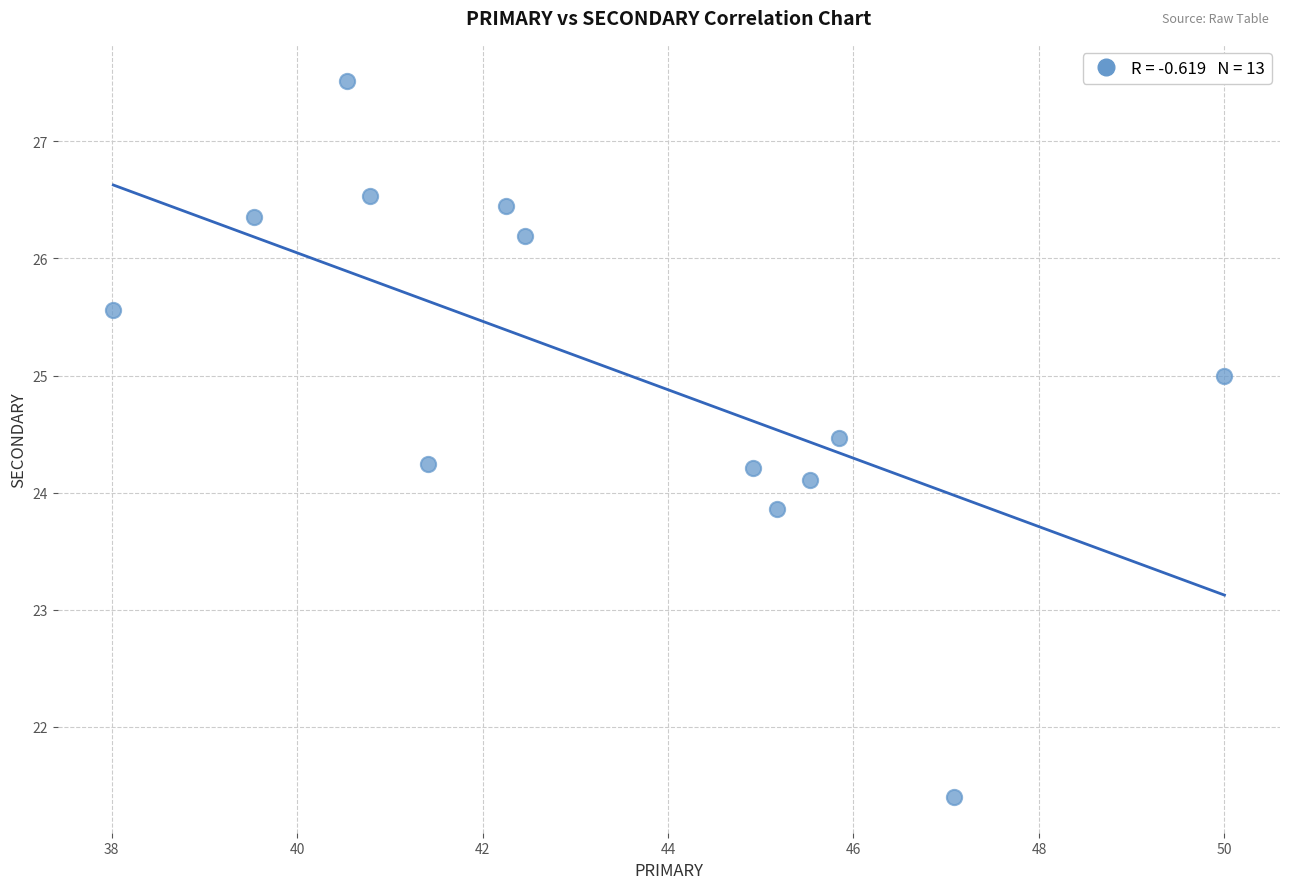

What is the range of X values (max minus min)?

12.0